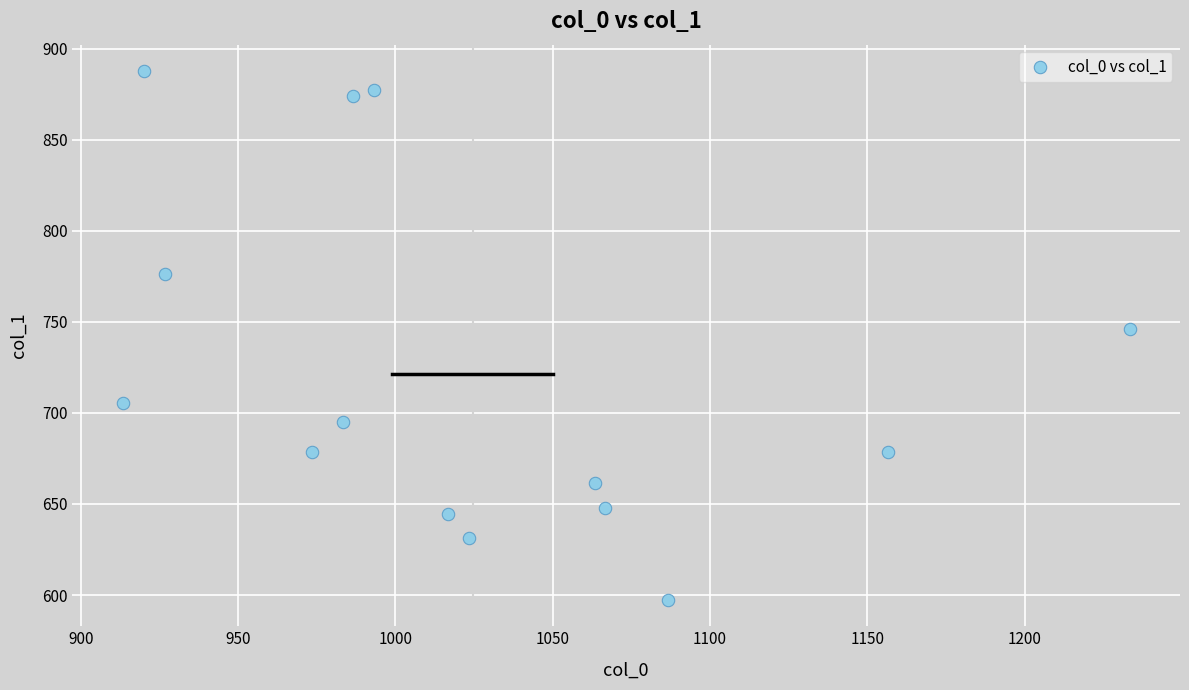

What Y value in the scatter plot is closest to 742?

745.9